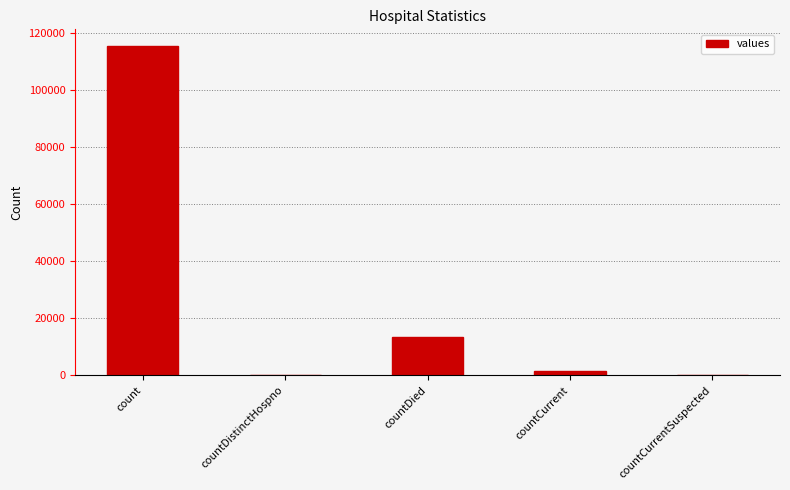

Reading left to right, what are all the values shown in this chart?

count=115379	countDistinctHospno=0	countDied=13343	countCurrent=1383	countCurrentSuspected=0